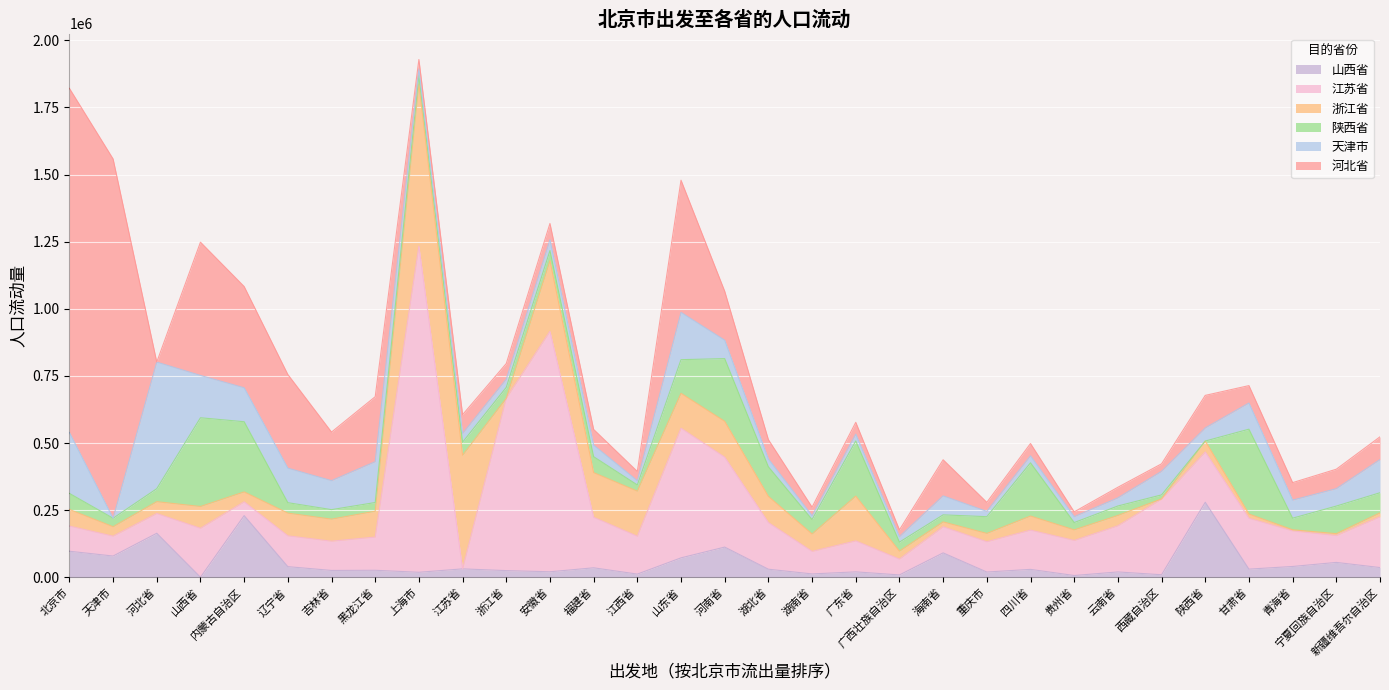

Which has a higher value, 山西省 or 浙江省?

浙江省